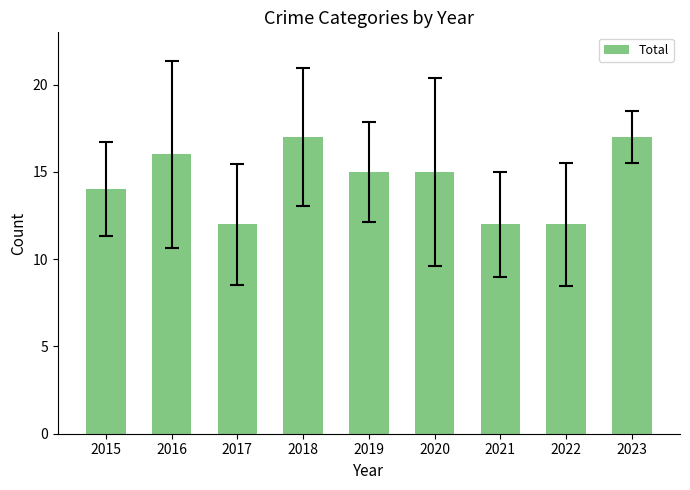

Does the chart contain any negative values?

No